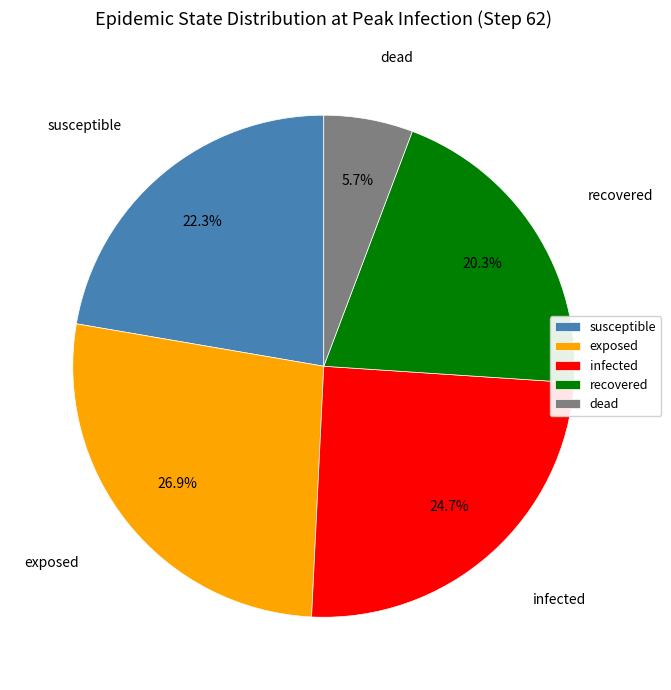

Does any single category account for the majority?

No